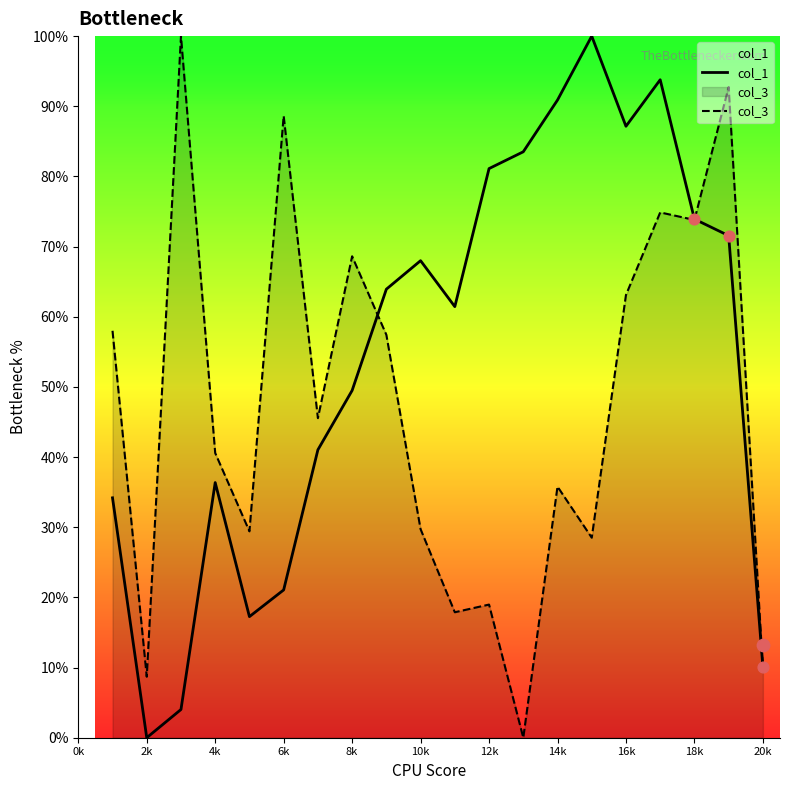

What is the maximum value for col_1?

100.0